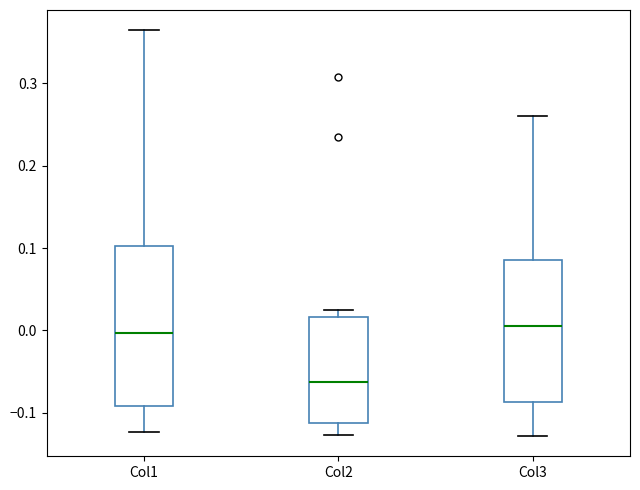

Where does the lower whisker of the box for Col2 end on the y-axis? The values are not printed on the chart, so give them approximately, as read against the axis.

-0.13